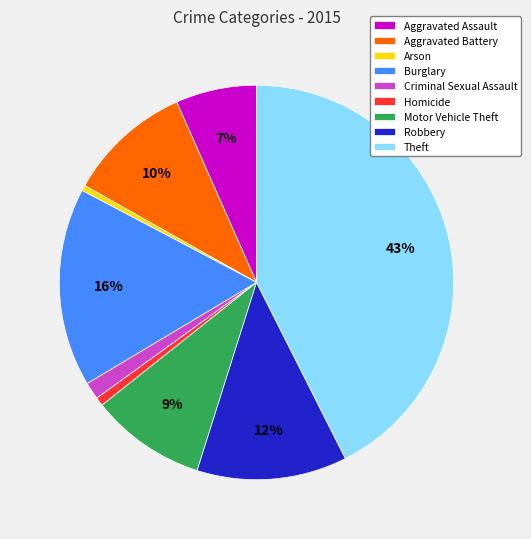

Which slice is the largest?

Theft